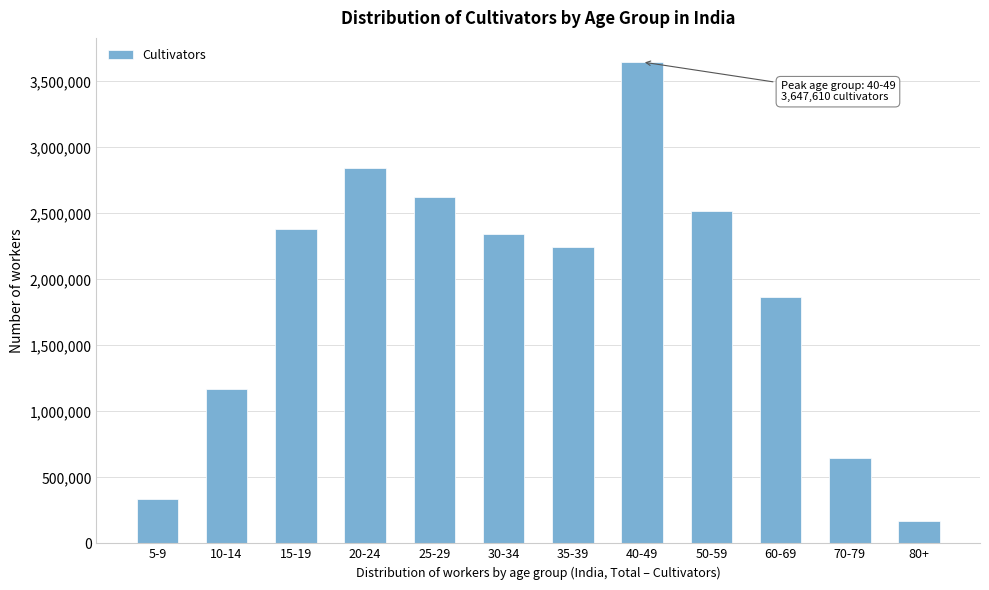

Reading left to right, what are all the values shown in this chart?

332596	1167788	2385562	2847181	2624878	2341721	2247052	3647610	2515283	1864483	649823	170576